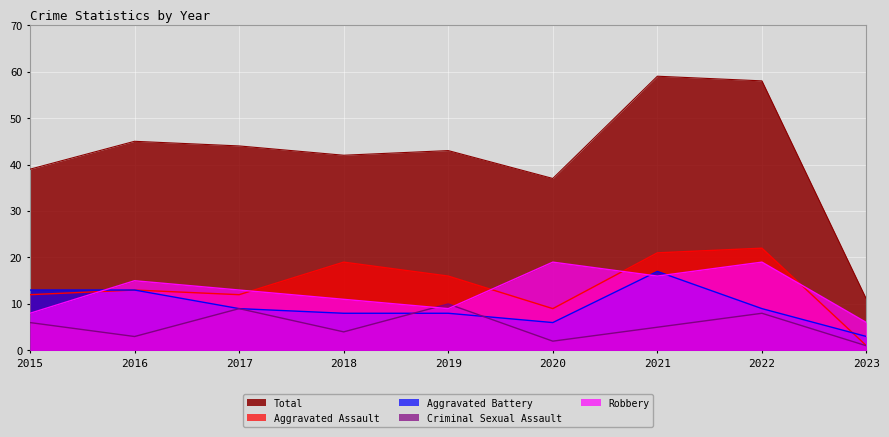

What are all the series names shown in the legend?

Total, Aggravated Assault, Aggravated Battery, Criminal Sexual Assault, Robbery